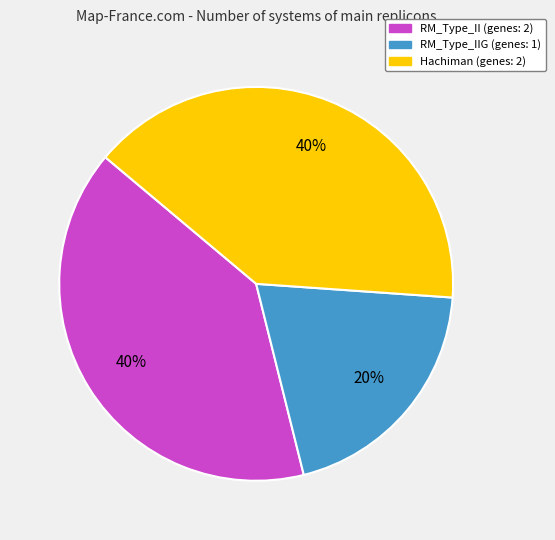

How many slices are in this pie chart?

3